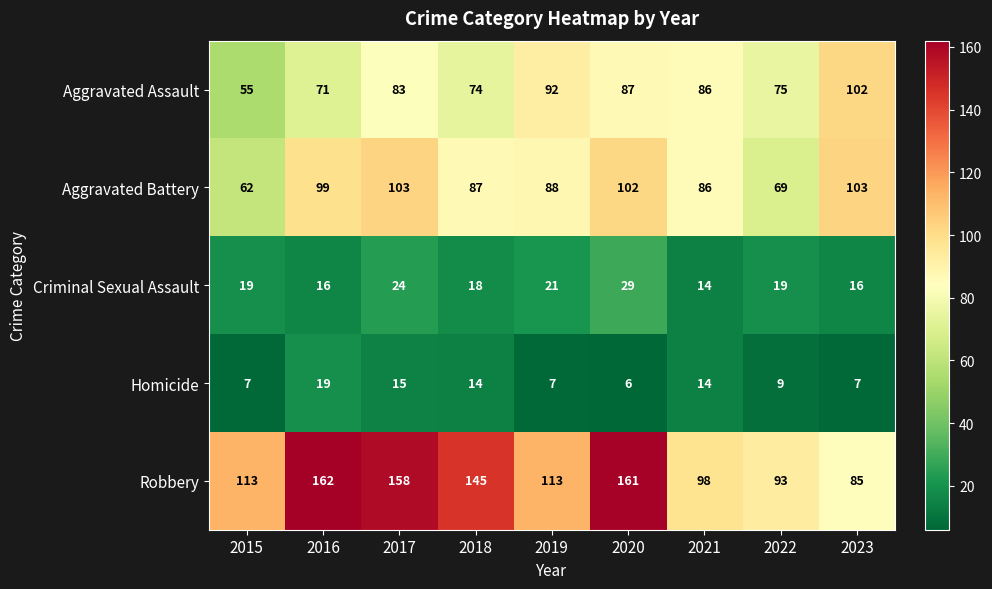

The Homicide series shows 9 at 2022. True or false?

True